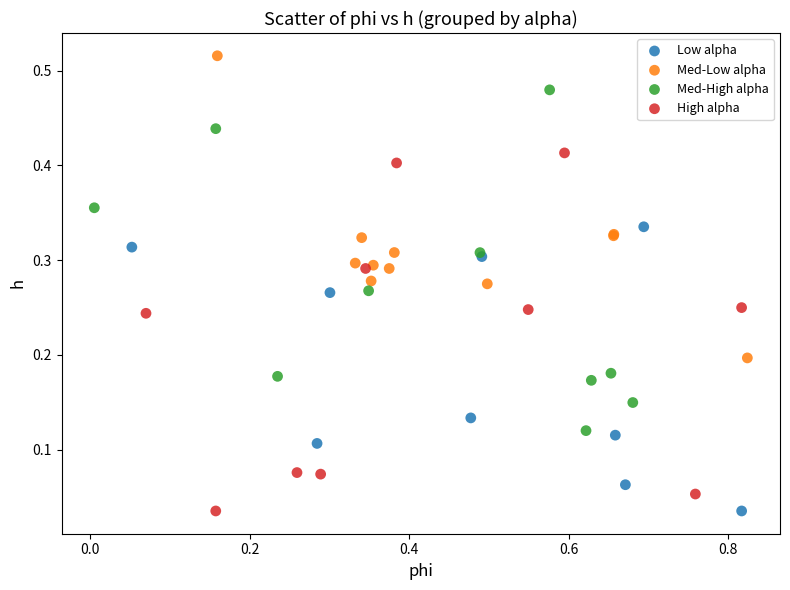

Which series has the largest Y range (max minus min)?

High alpha